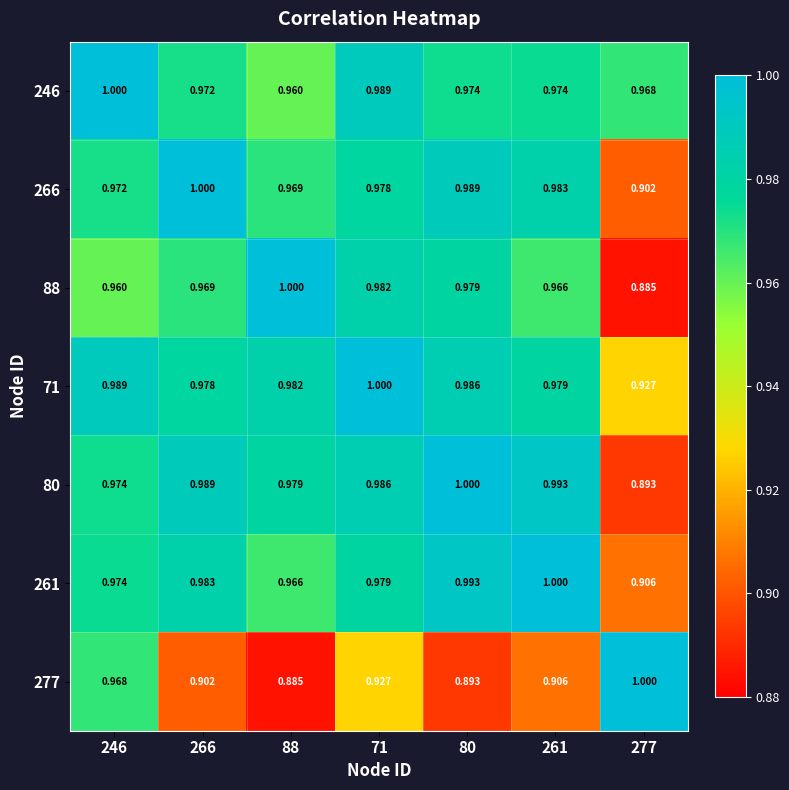

What is the maximum value shown in the chart?

1.0